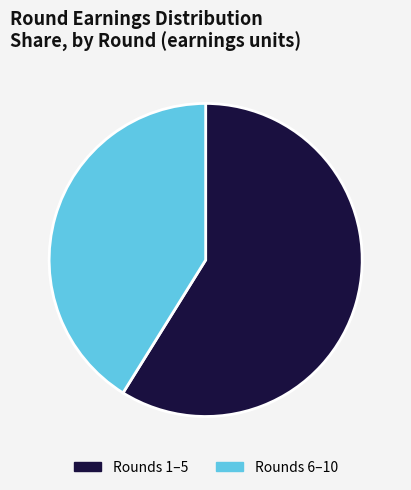

Count the number of slices in the pie.

2